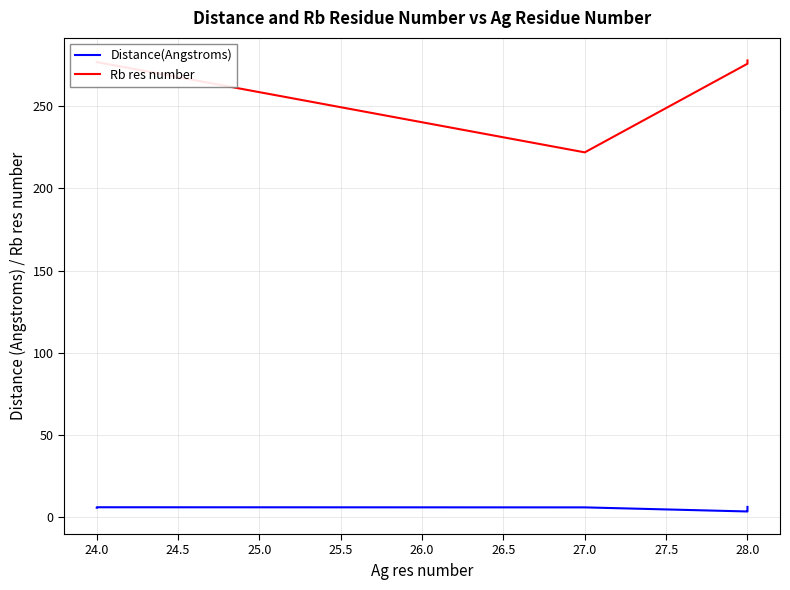

What are all the series names shown in the legend?

Distance(Angstroms), Rb res number